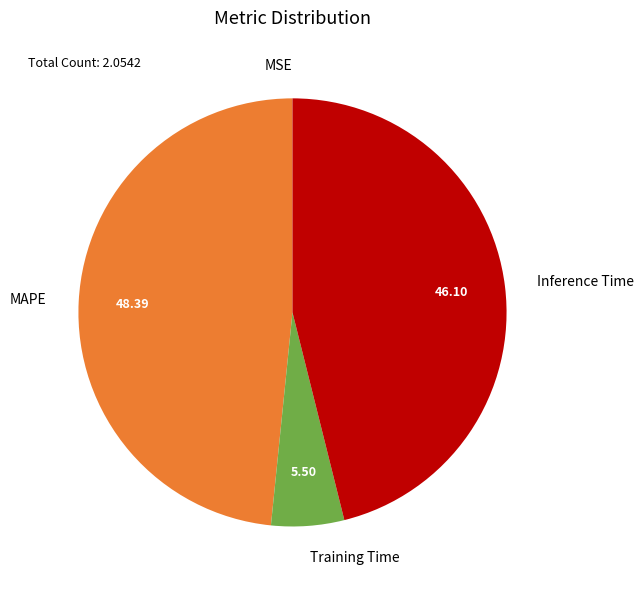

Combined, do MAPE and Inference Time account for over 50%?

Yes